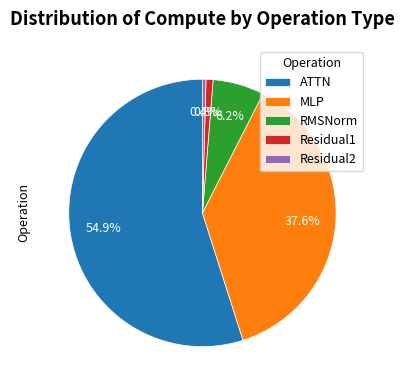

What is the ratio of the value at MLP to the value at ATTN?

0.7